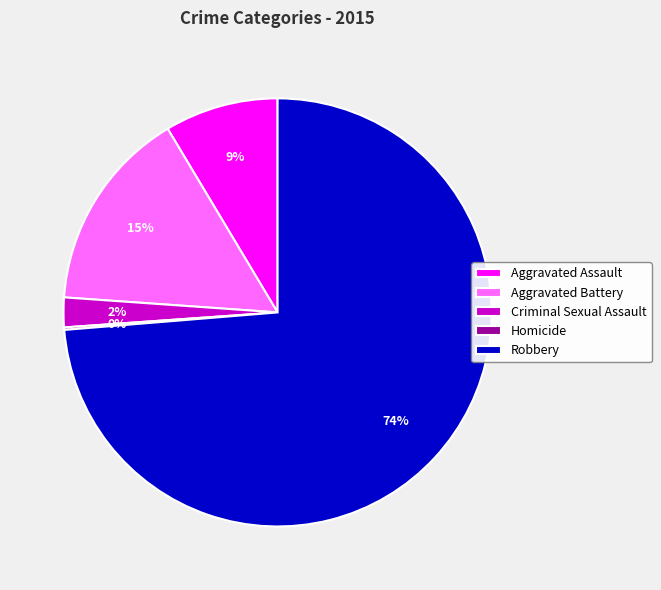

To the nearest percent, what percentage of the pie is Aggravated Assault?

9%